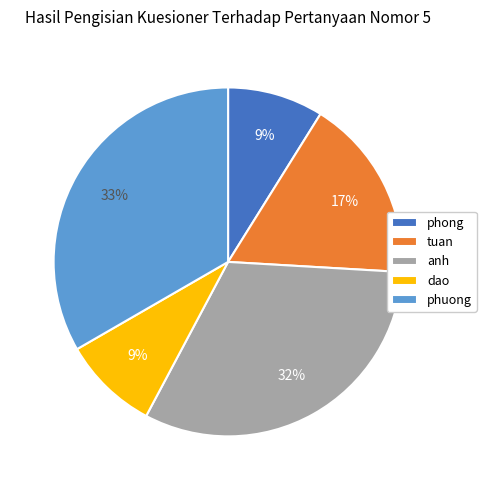

How many slices are in this pie chart?

5